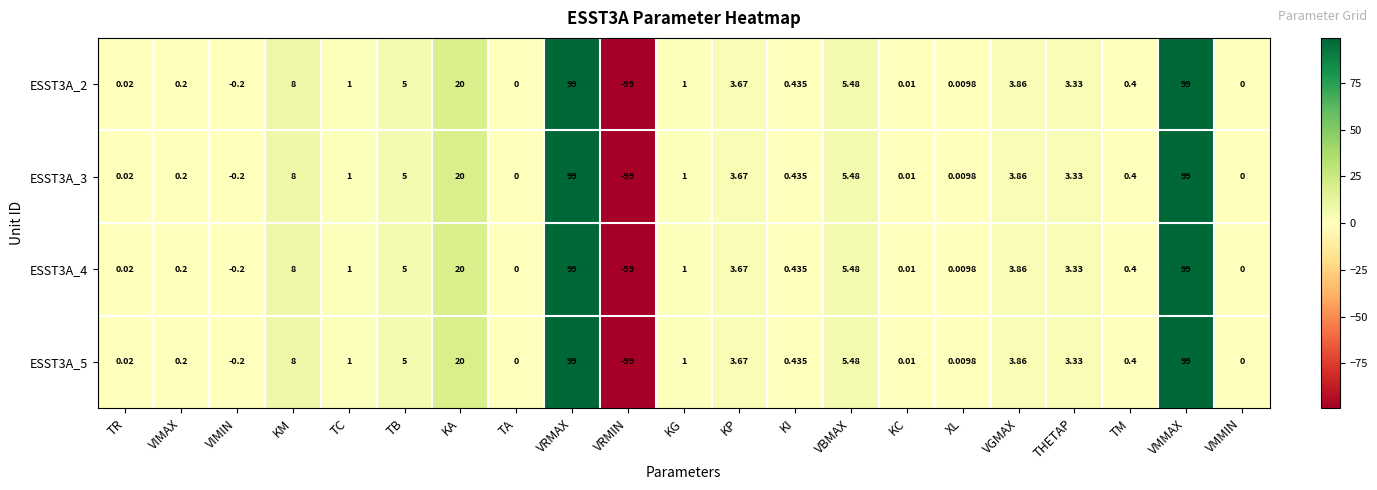

What is the total value across all series at VMMAX?

396.0